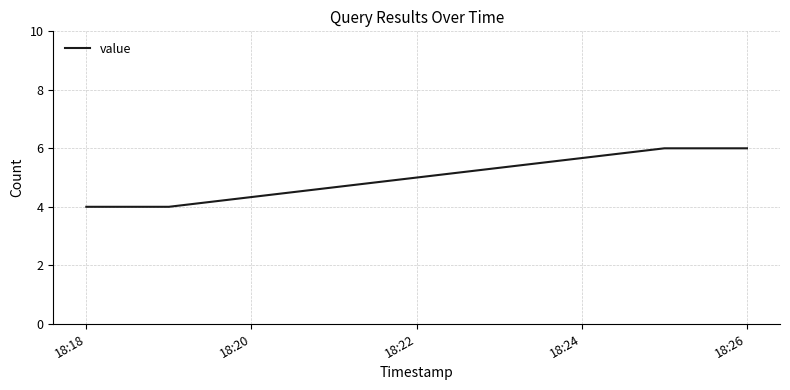

What is the greatest value displayed?

6